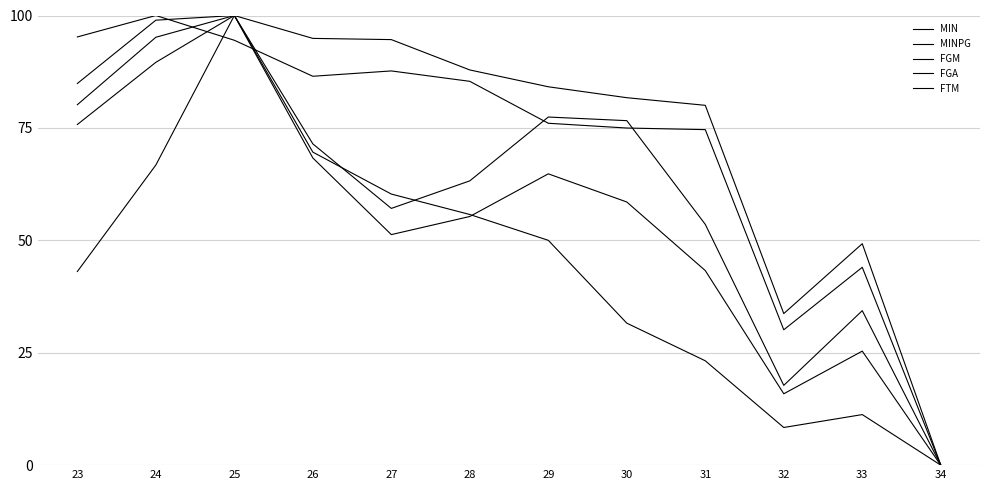

How many lines are shown in the chart?

5